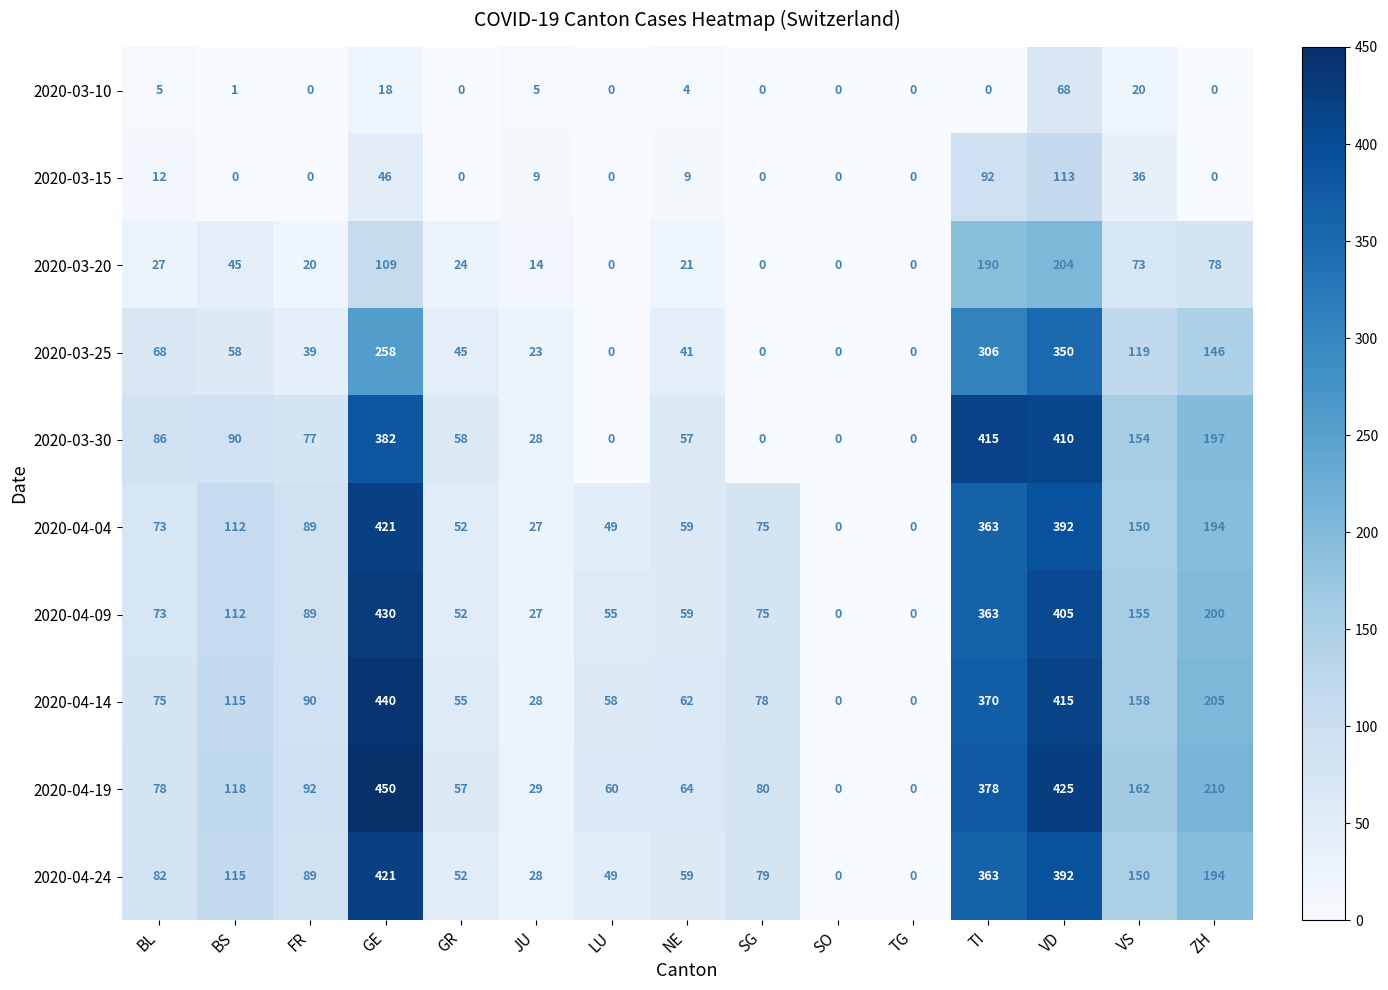

Which series has the largest total across all categories?

2020-04-19